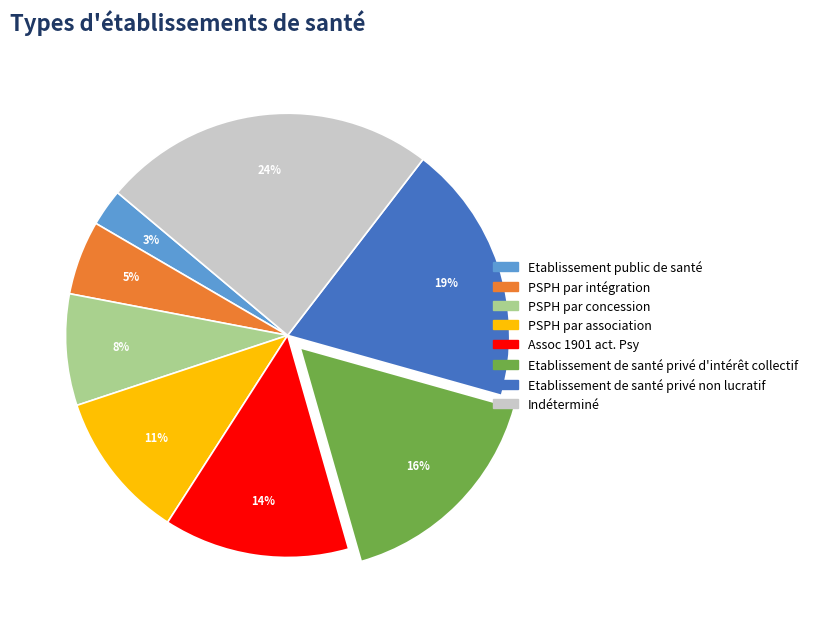

The PSPH par intégration slice represents 5% of the pie. True or false?

True